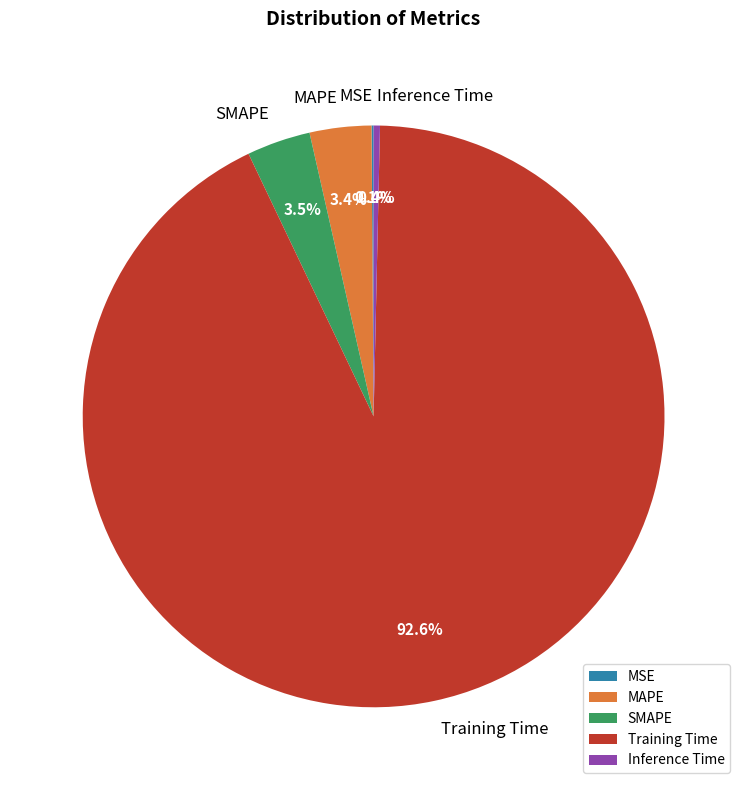

Which category has the biggest portion of the pie?

Training Time